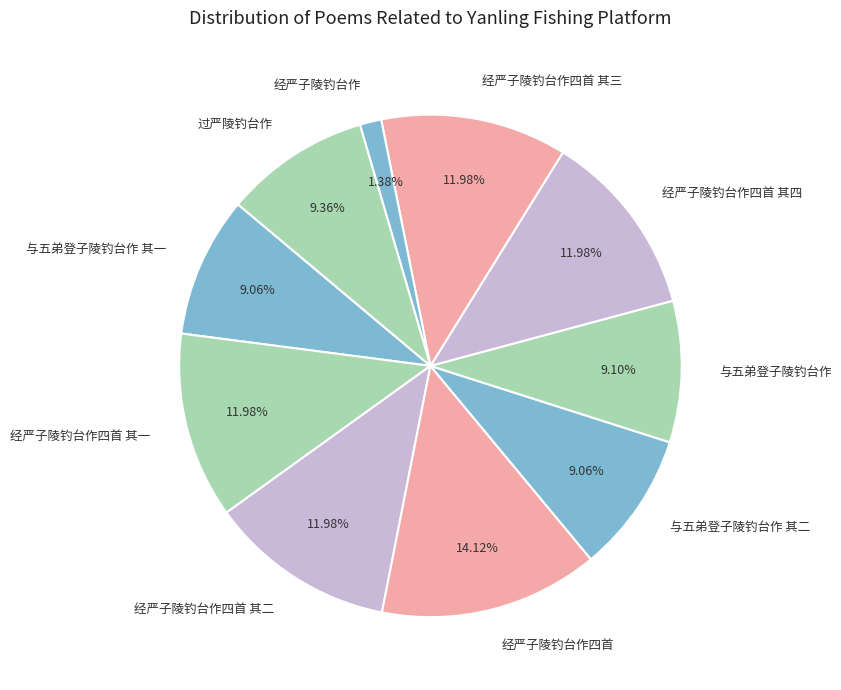

What percentage is the 经严子陵钓台作四首 其一 slice, to the nearest percent?

12%